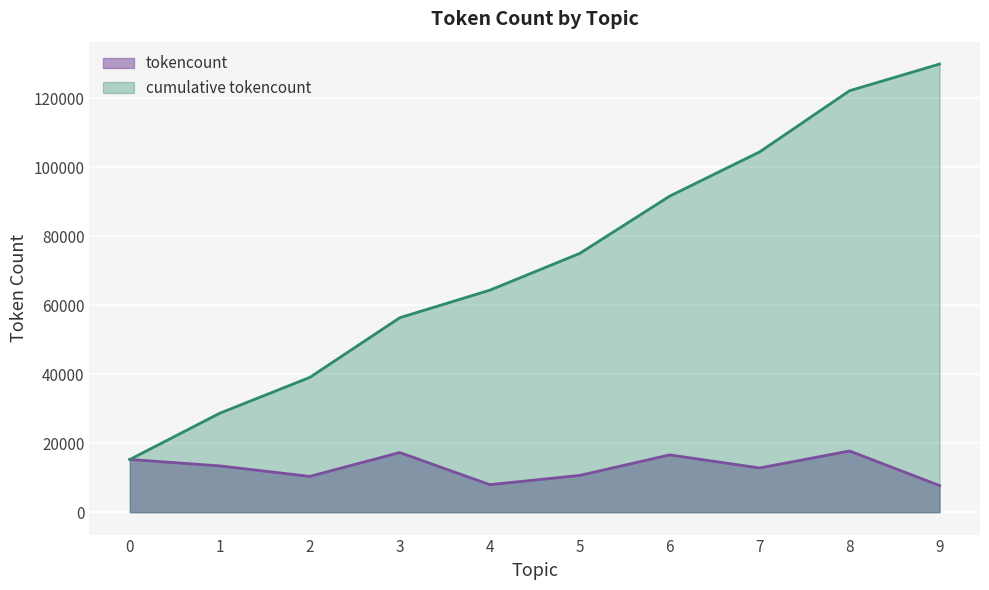

Reading right to left, transcribe all the data shown in this chart.

7726	17737	12820	16608	10659	7977	17295	10377	13412	15287